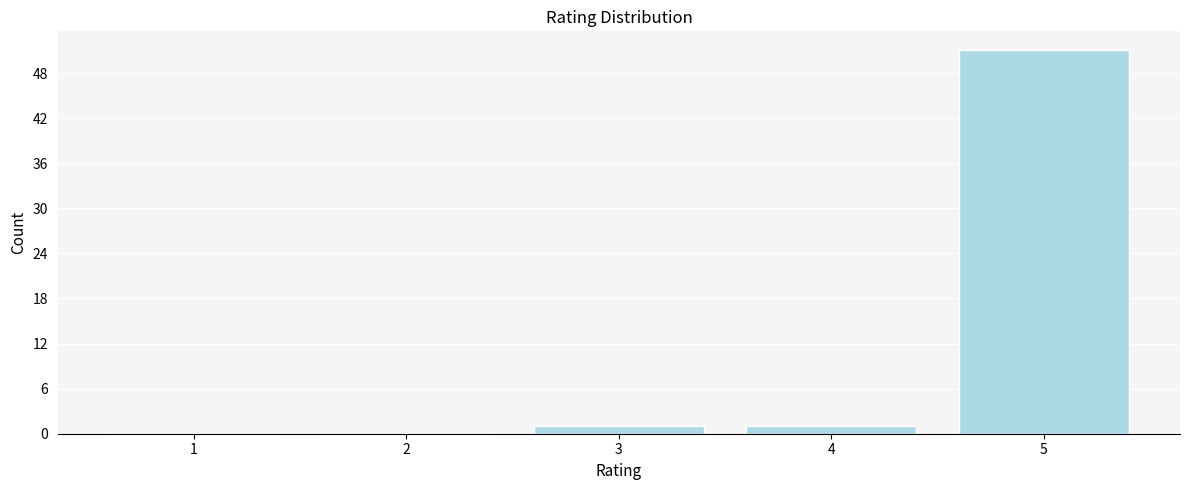

Reading left to right, what are all the values shown in this chart?

1=0	2=0	3=1	4=1	5=51